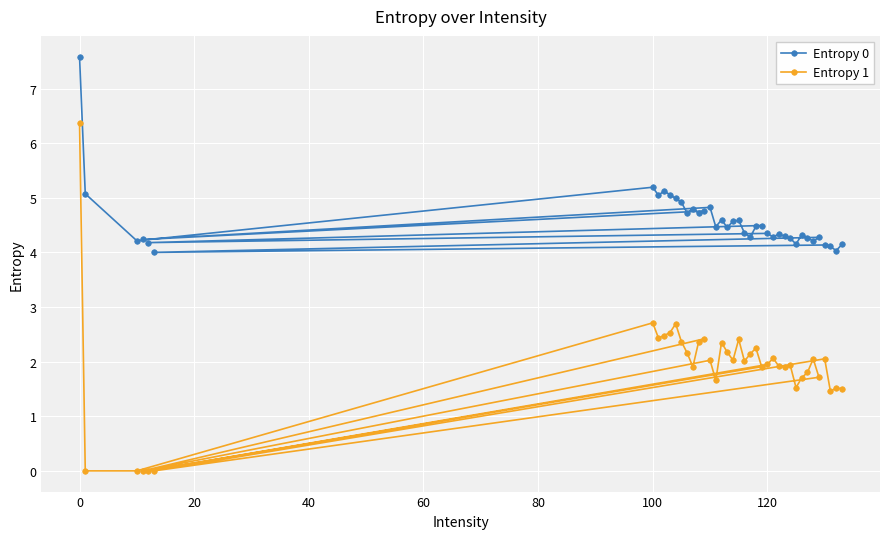

Which series has the largest range (max minus min)?

Entropy 1